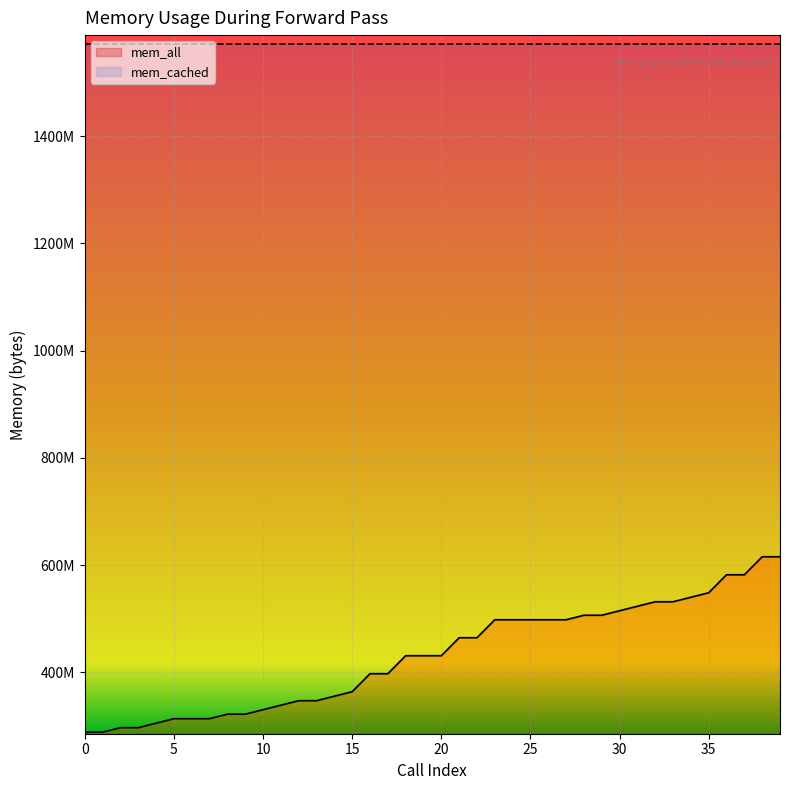

List the labels in order of value, smallest first.

0, 1, 2, 3, 4, 5, 6, 7, 8, 9, 10, 11, 12, 13, 14, 15, 16, 17, 18, 19, 20, 21, 22, 23, 24, 25, 26, 27, 28, 29, 30, 31, 32, 33, 34, 35, 36, 37, 38, 39